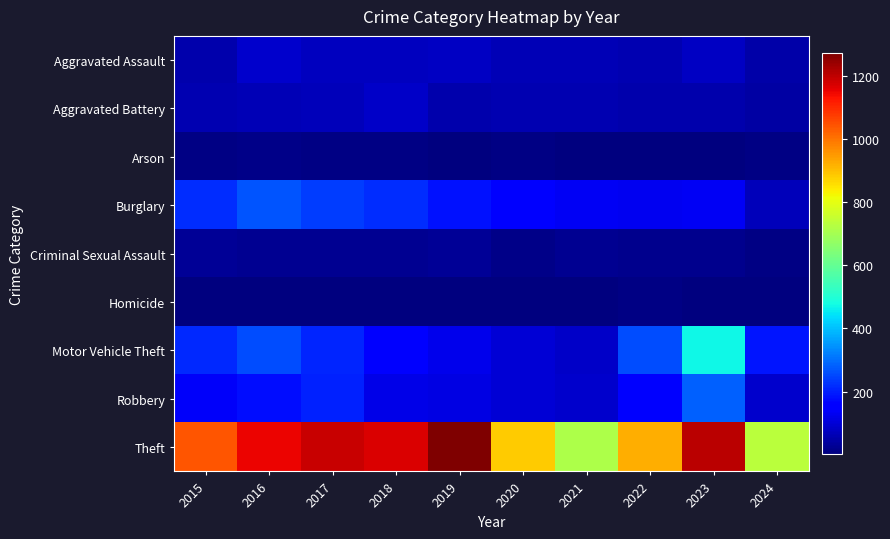

What is the difference between the highest and lowest values at 2019?

1268